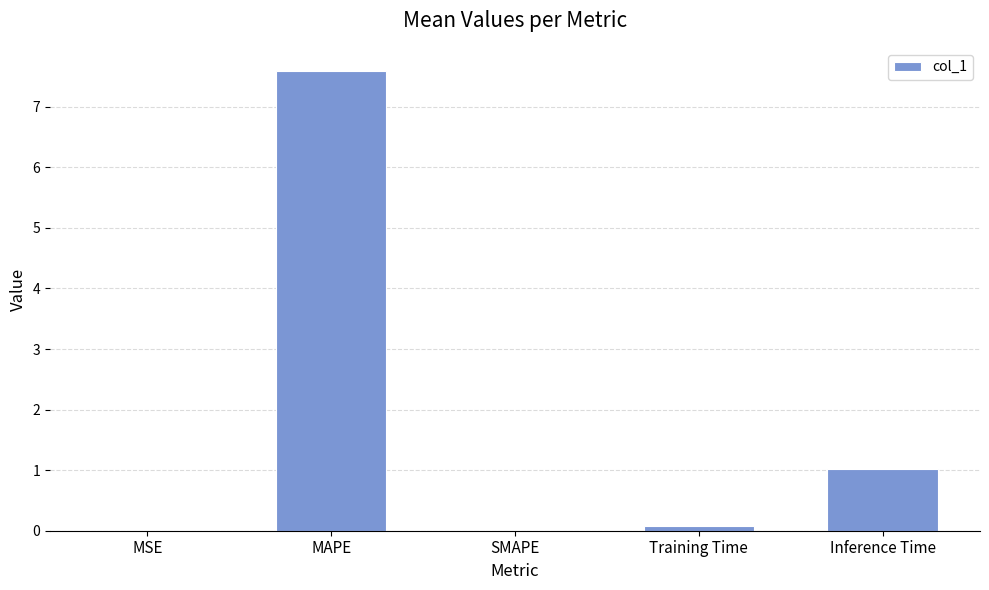

Are the bars horizontal?

No